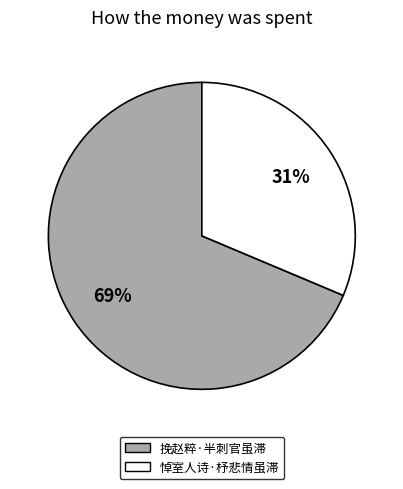

Which has a higher value, 悼室人诗·杼悲情虽滞 or 挽赵粹·半刺官虽滞?

挽赵粹·半刺官虽滞